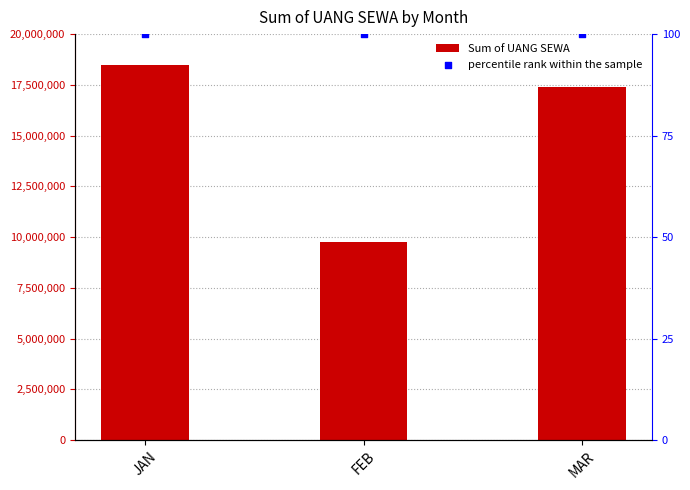

Which series contains the lowest Y value?

percentile rank within the sample